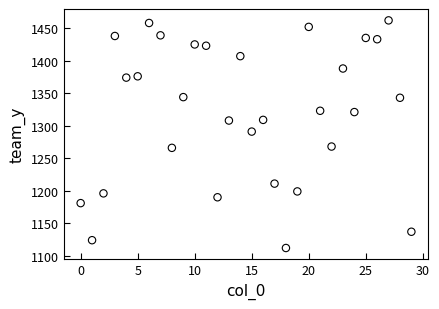

What Y value in the scatter plot is closest to 1287?

1291